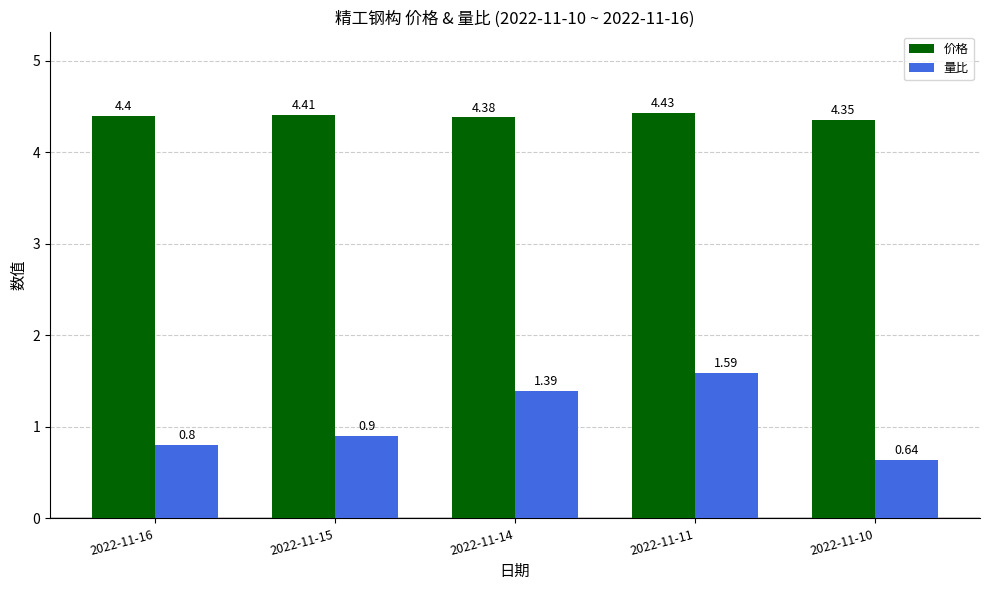

At which category is the sum across all series the highest?

2022-11-11